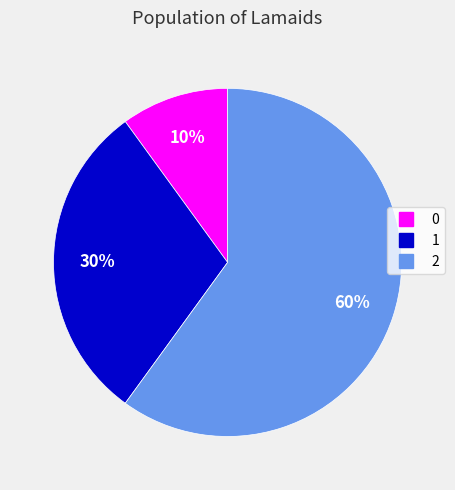

To the nearest percent, what portion does 1 represent?

30%